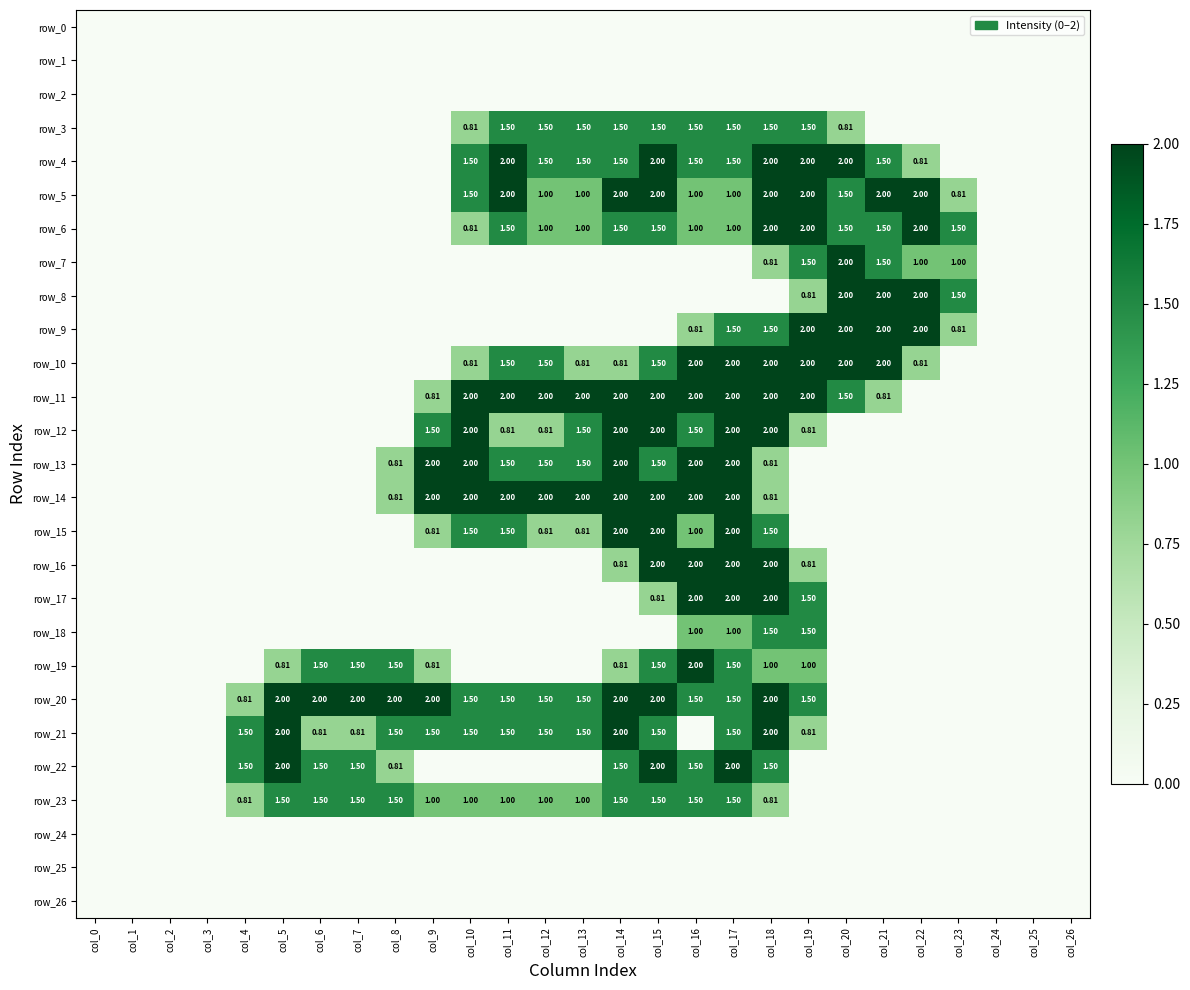

How many values in row_13 are above zero?

11